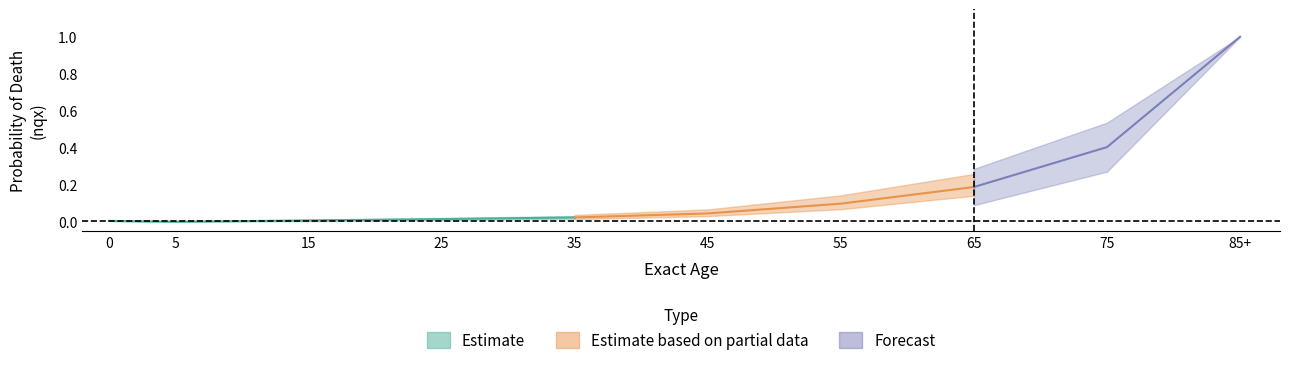

True or false: Female_nqx has more than 0 interior local peaks.

False